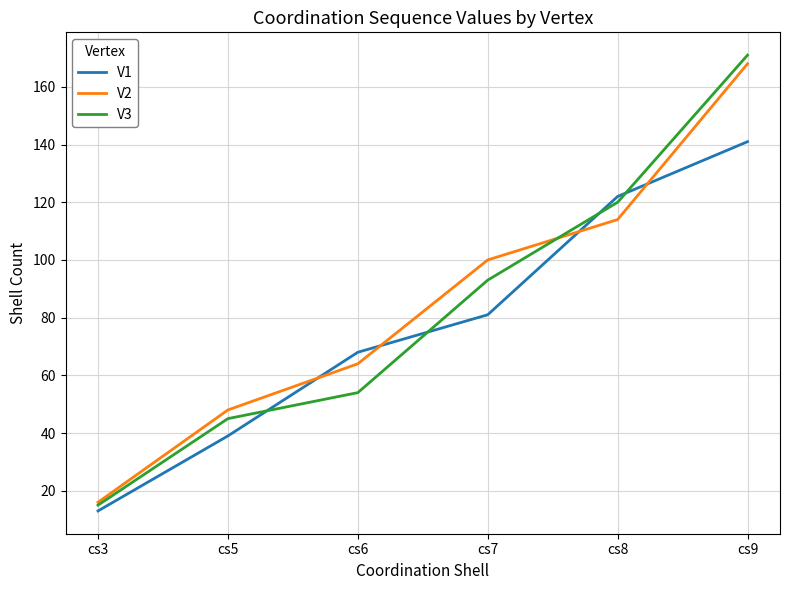

Reading left to right, list all the values displayed in this chart.

V1: 13	39	68	81	122	141
V2: 16	48	64	100	114	168
V3: 15	45	54	93	120	171